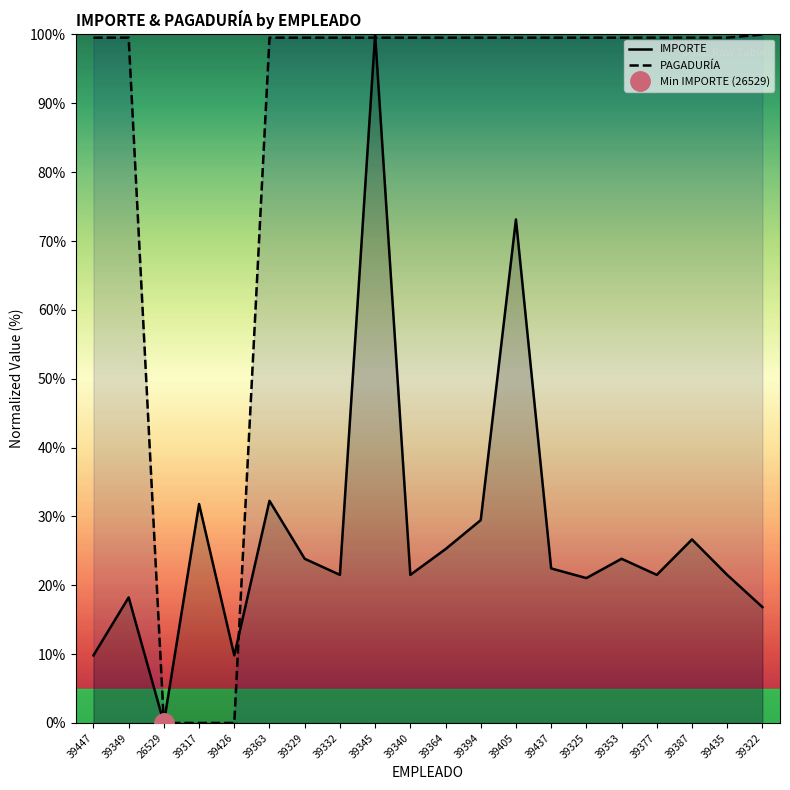

Rank the series at 39317 from highest to lowest value.

IMPORTE, PAGADURÍA